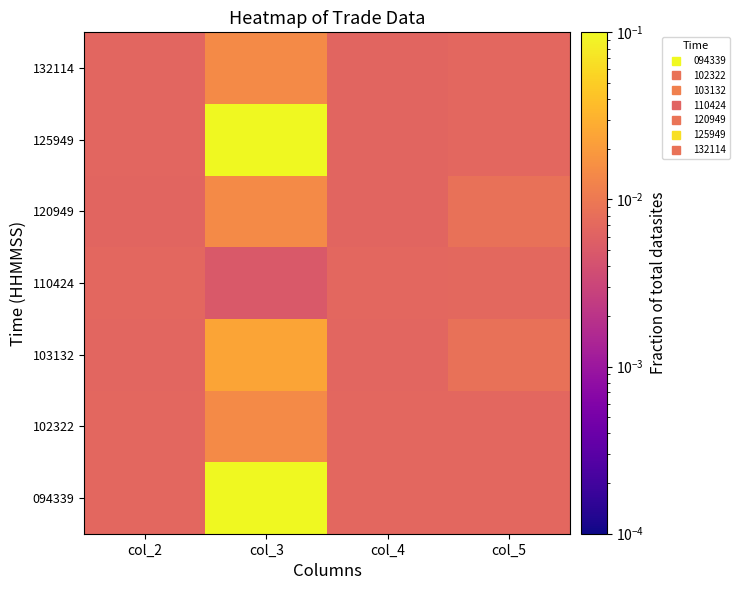

At how many categories does at least one series exceed 0?

4